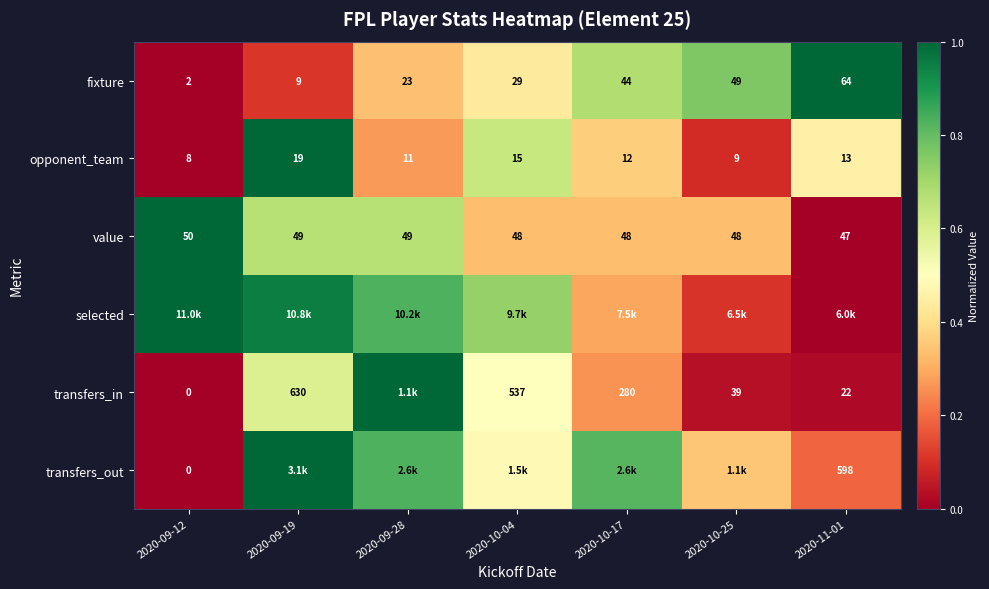

Is the value of transfers_out at 2020-09-12 greater than the value of opponent_team at 2020-09-19?

No